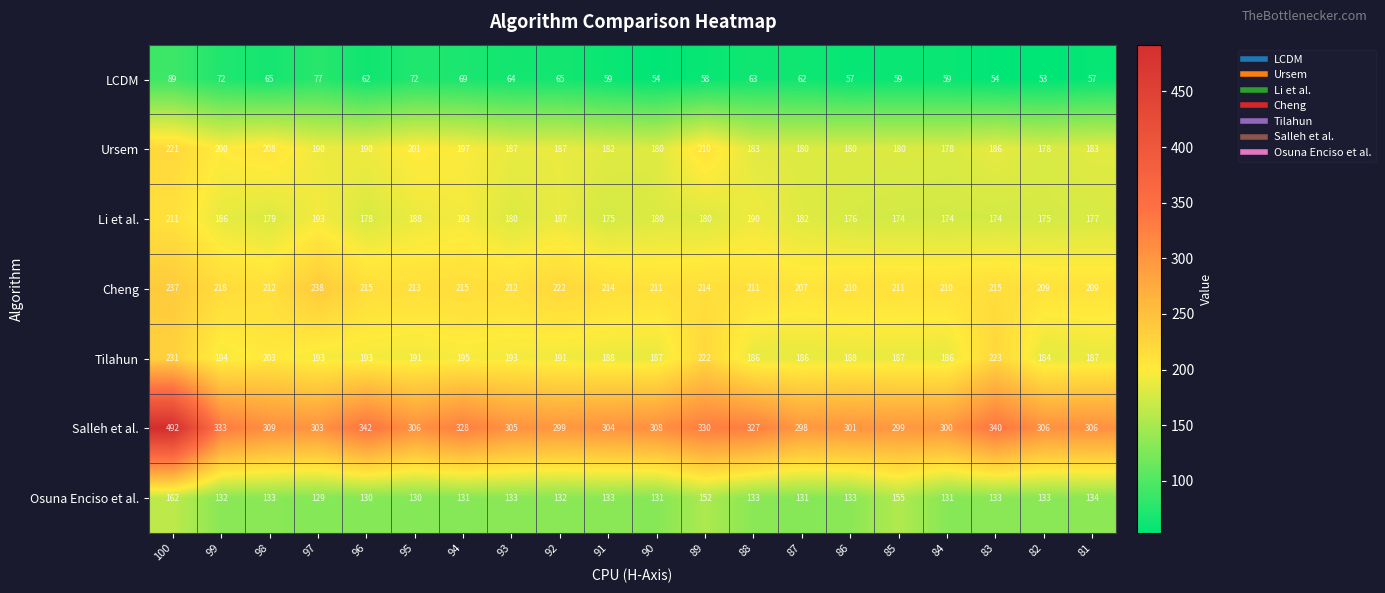

What is the difference between the highest and lowest values at 86?

244